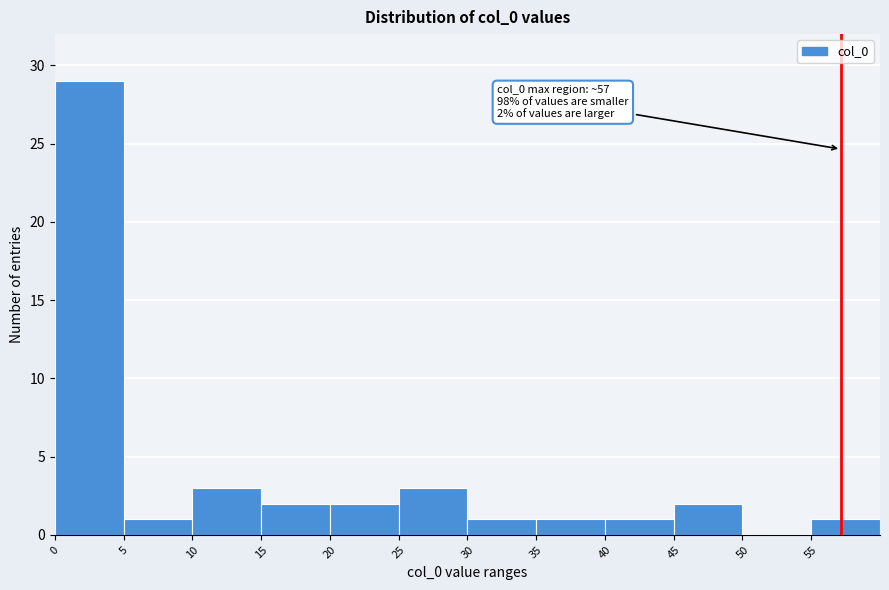

Which range on the x-axis has the tallest bar?

0 to 5